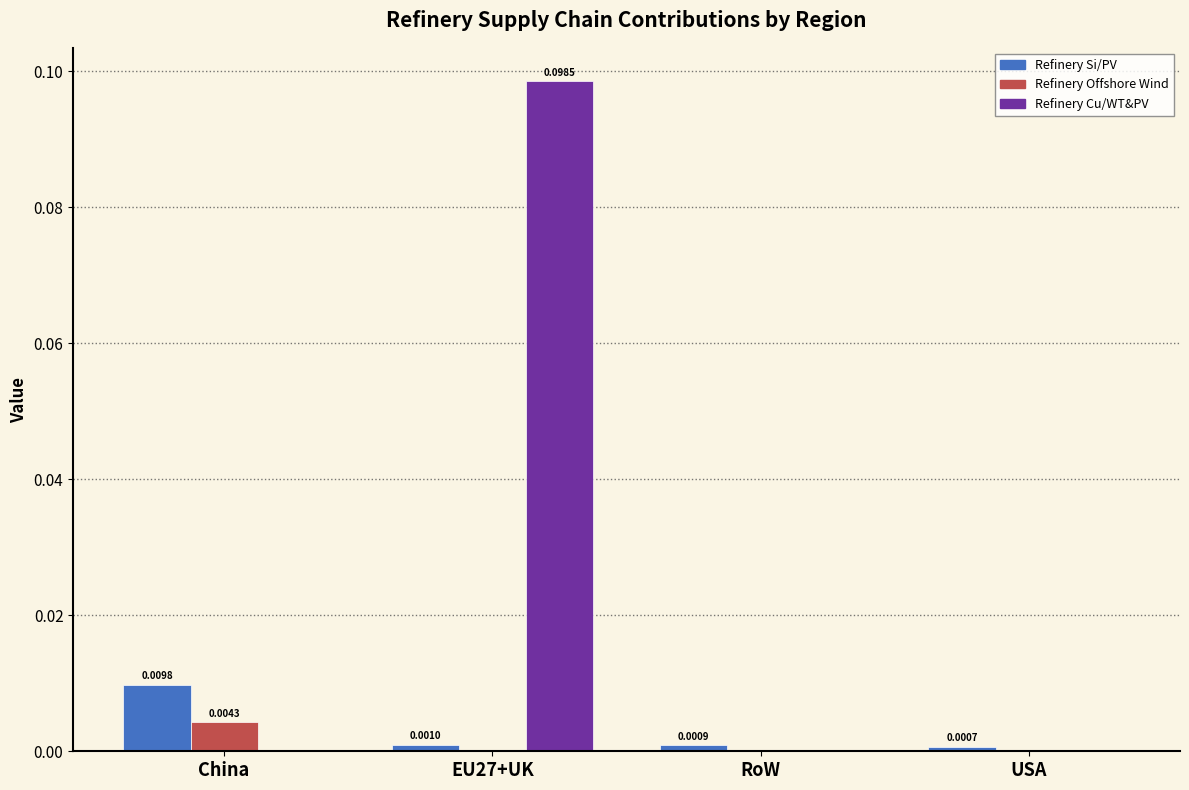

At which category is the sum across all series the highest?

EU27+UK